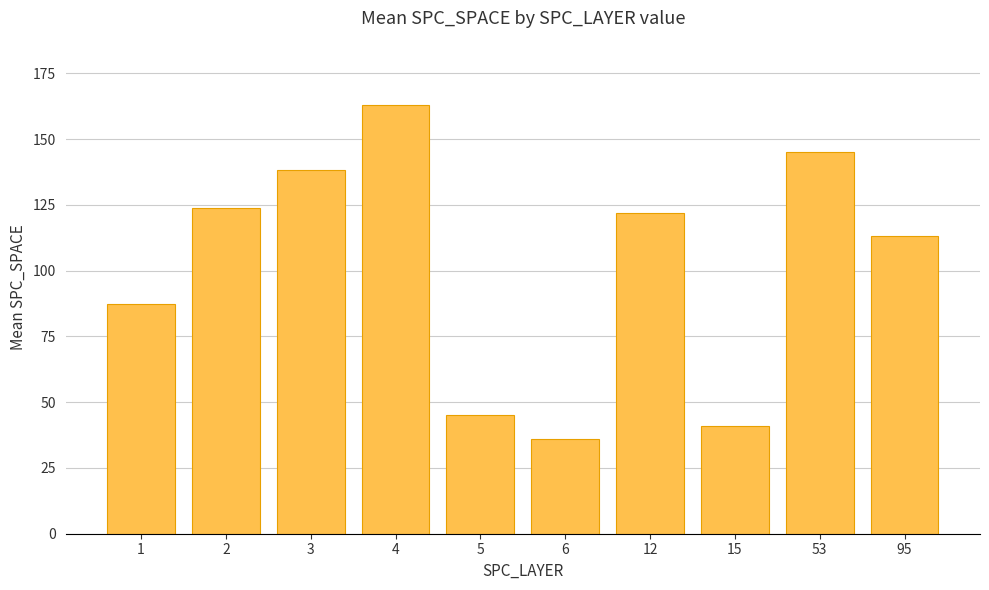

What is the average value?

101.5